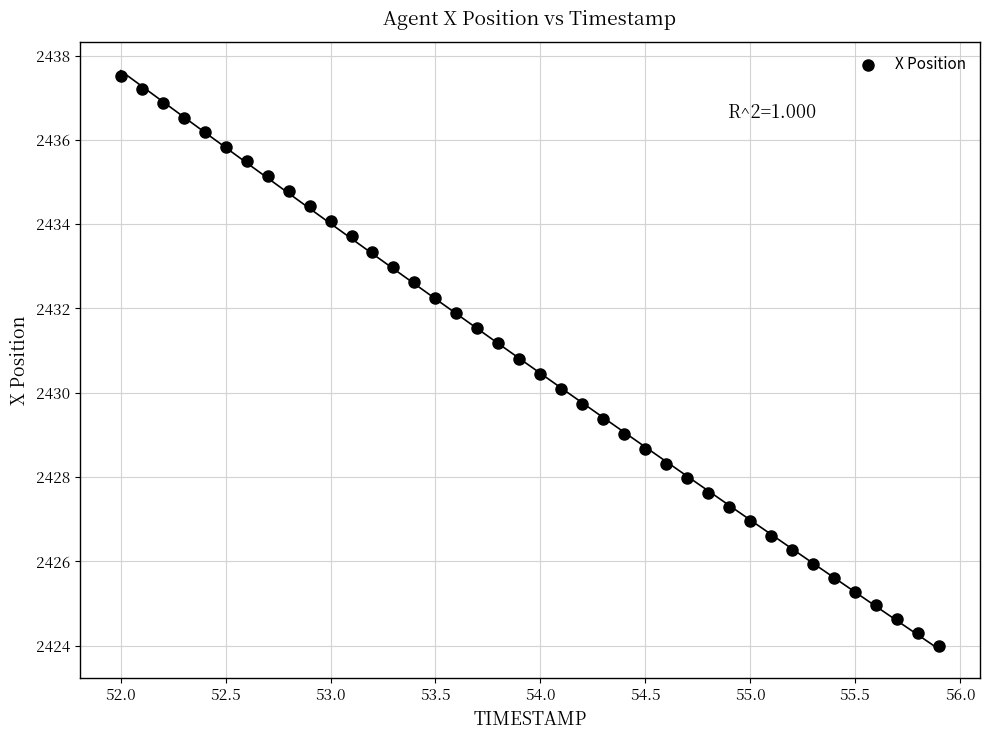

What is the range of X values (max minus min)?

3.9